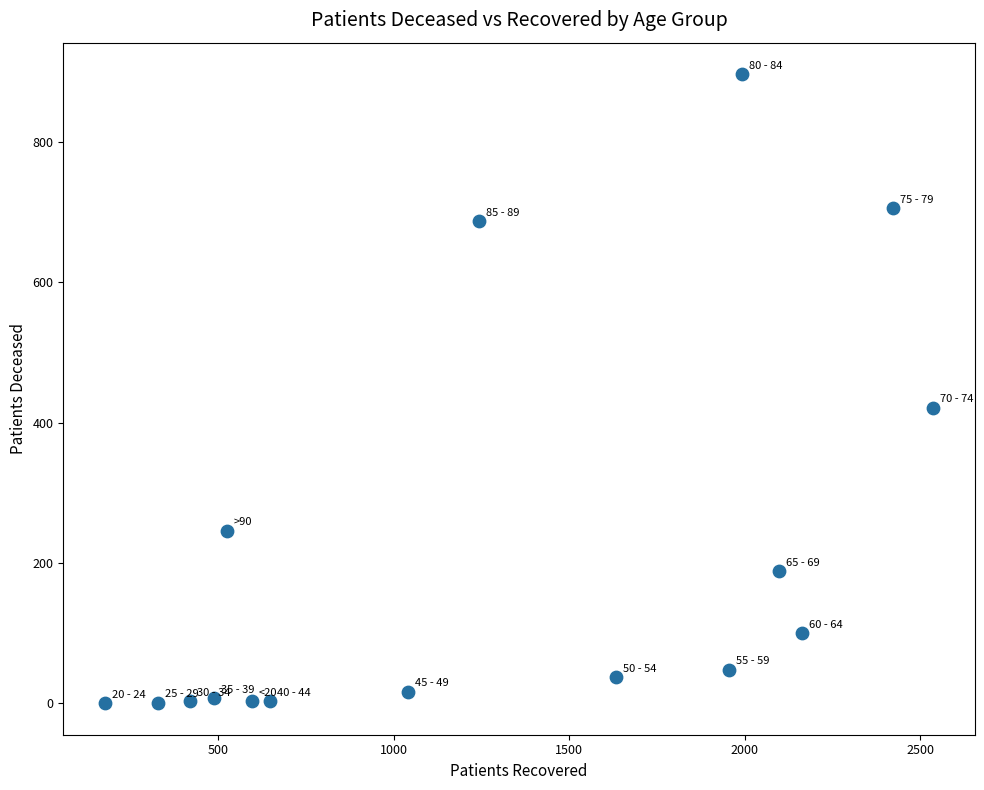

What is the range of Y values (max minus min)?

897